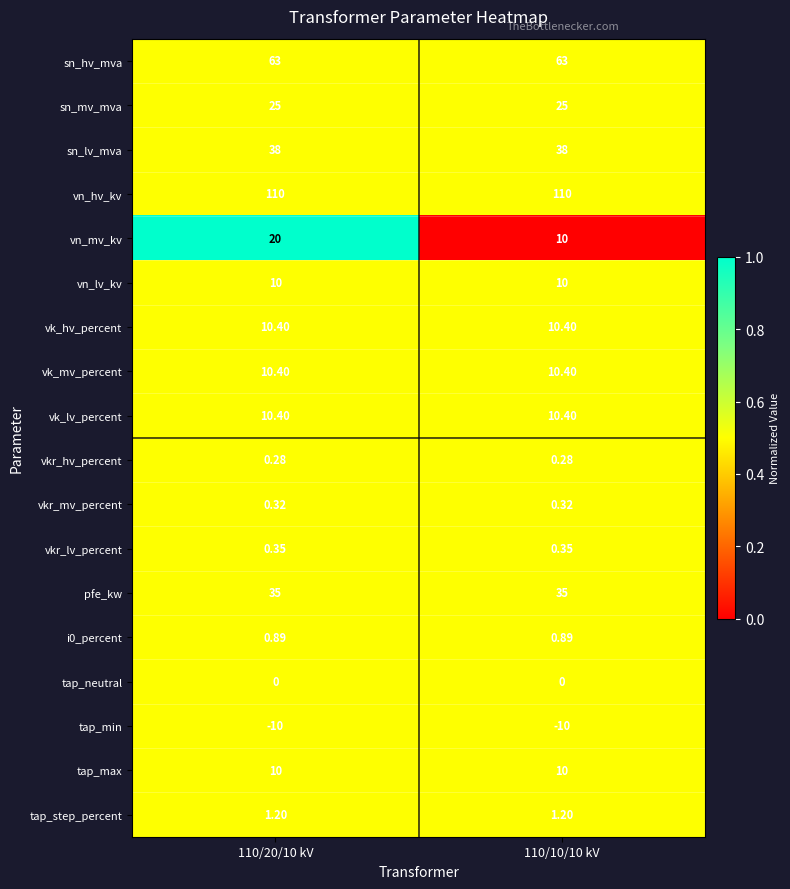

Between 110/20/10 kV and 110/10/10 kV, which series saw the biggest shift?

vn_mv_kv